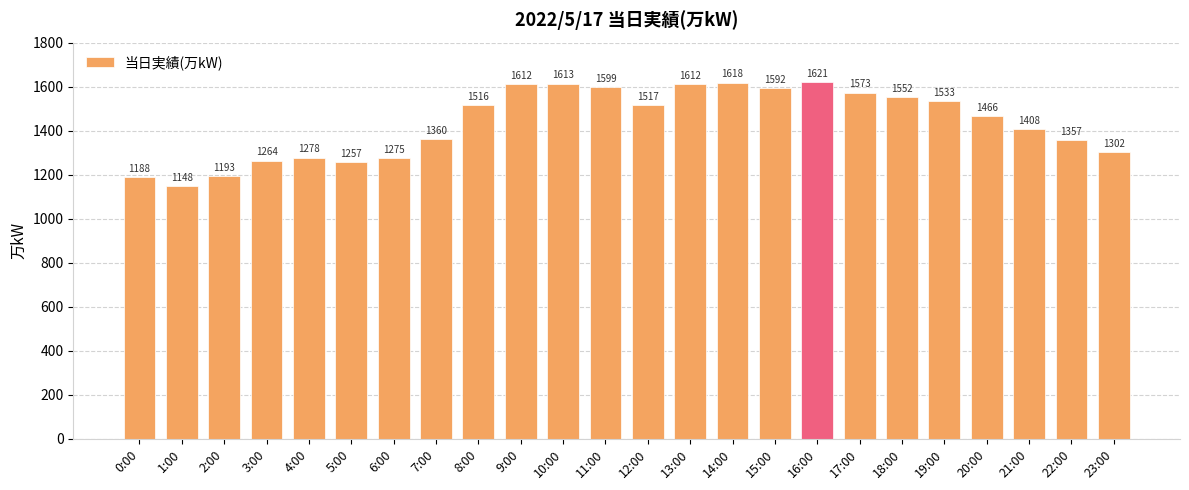

Reading left to right, what are all the values shown in this chart?

0:00=1188	1:00=1148	2:00=1193	3:00=1264	4:00=1278	5:00=1257	6:00=1275	7:00=1360	8:00=1516	9:00=1612	10:00=1613	11:00=1599	12:00=1517	13:00=1612	14:00=1618	15:00=1592	16:00=1621	17:00=1573	18:00=1552	19:00=1533	20:00=1466	21:00=1408	22:00=1357	23:00=1302